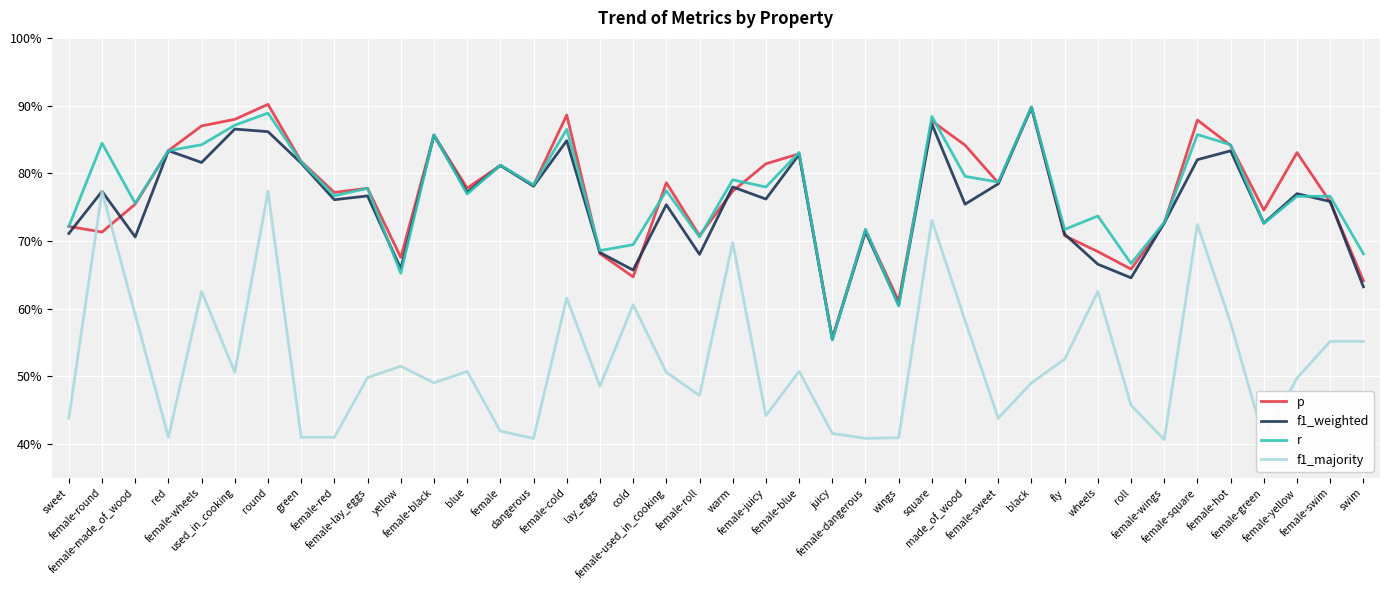

Does the chart display data point markers on the line(s)?

No